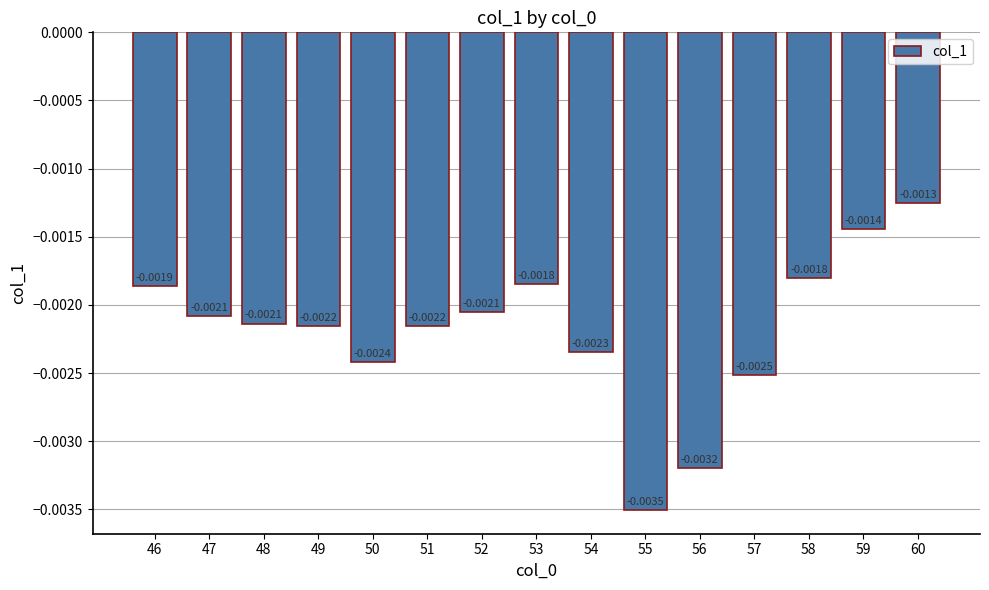

Between 50 and 59, which is larger?

59